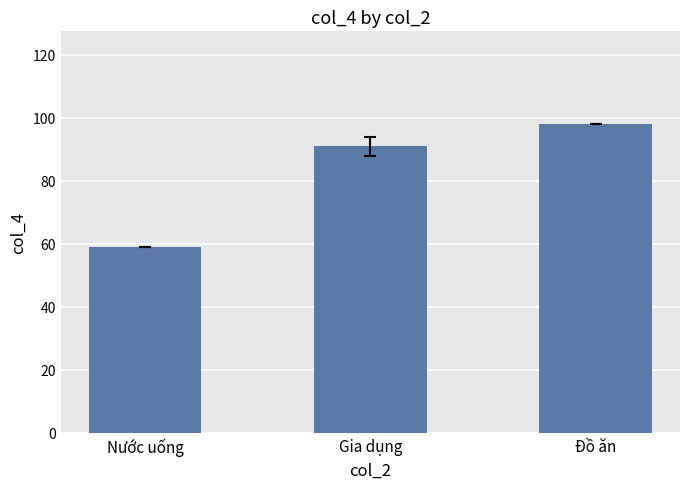

Reading left to right, extract all data points from this chart.

59	91	98